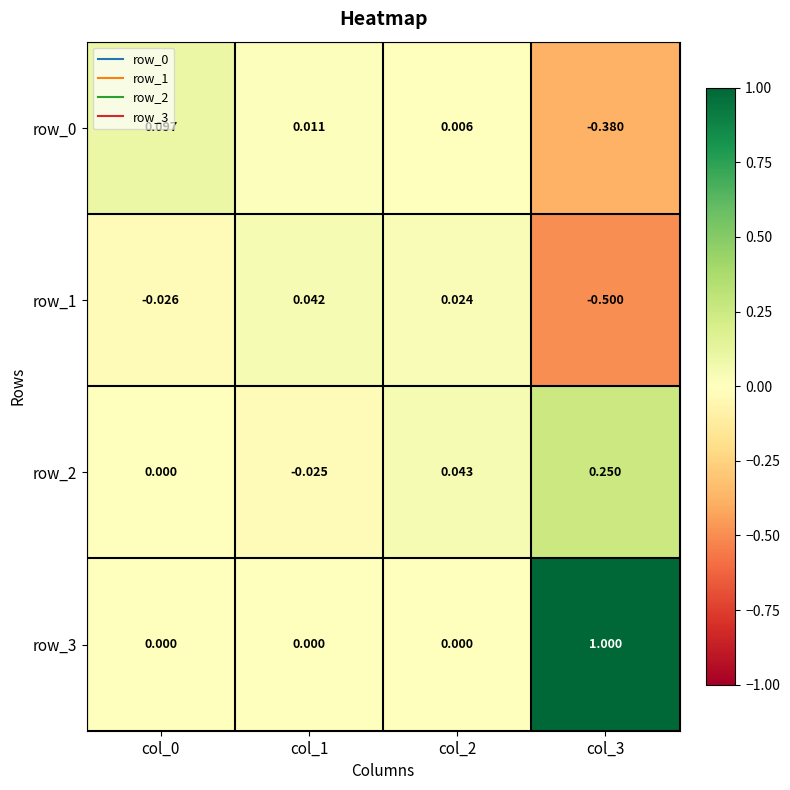

What is the sum of all row_1 values?

-0.5